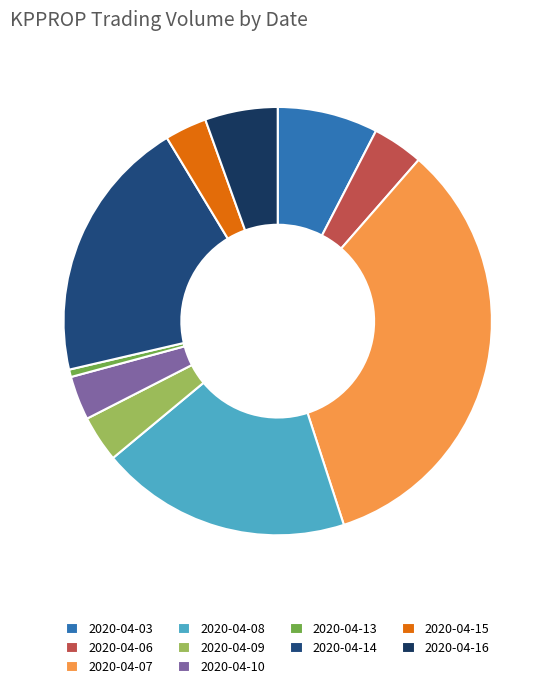

True or false: 2020-04-03 accounts for 19% of the total.

False